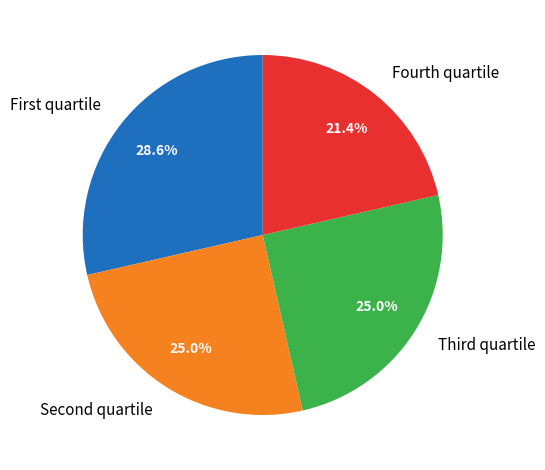

Does any single category account for the majority?

No